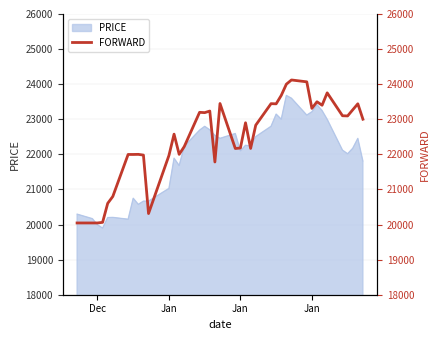

What is the difference between the second highest and second lowest values?

4022